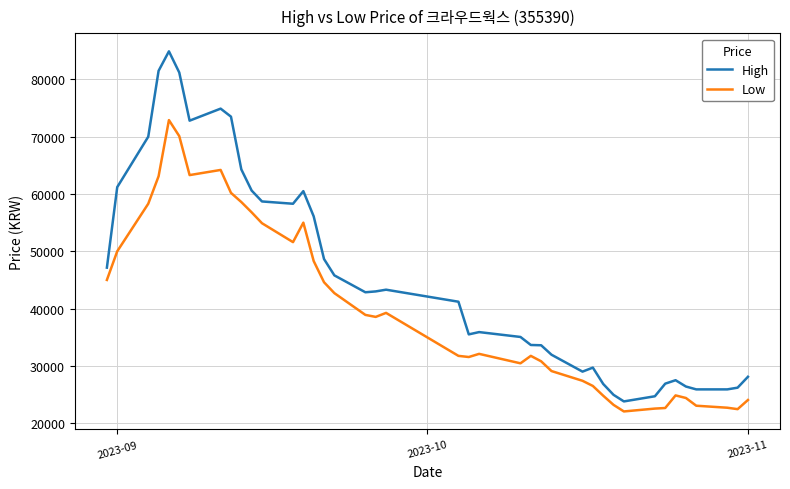

What is the minimum value shown in the chart?

22050